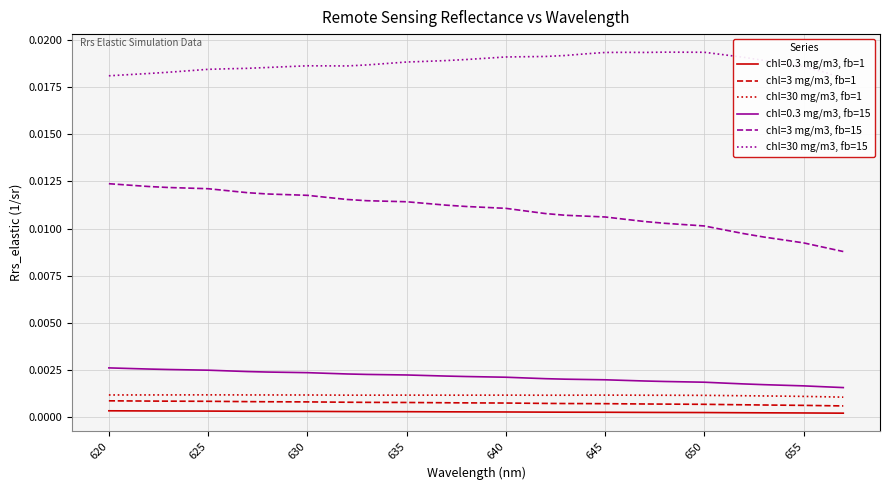

True or false: chl=30 mg/m3, fb=15 and chl=30 mg/m3, fb=1 cross at least once.

False